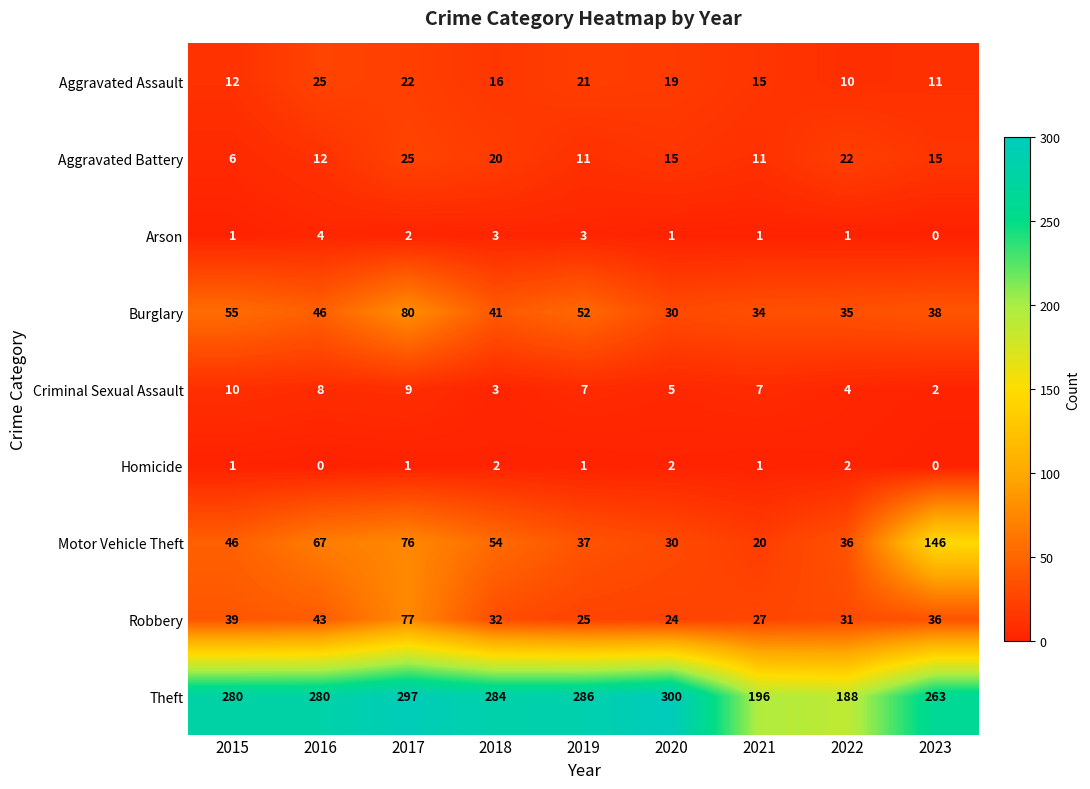

How many categories are shown in the chart?

9